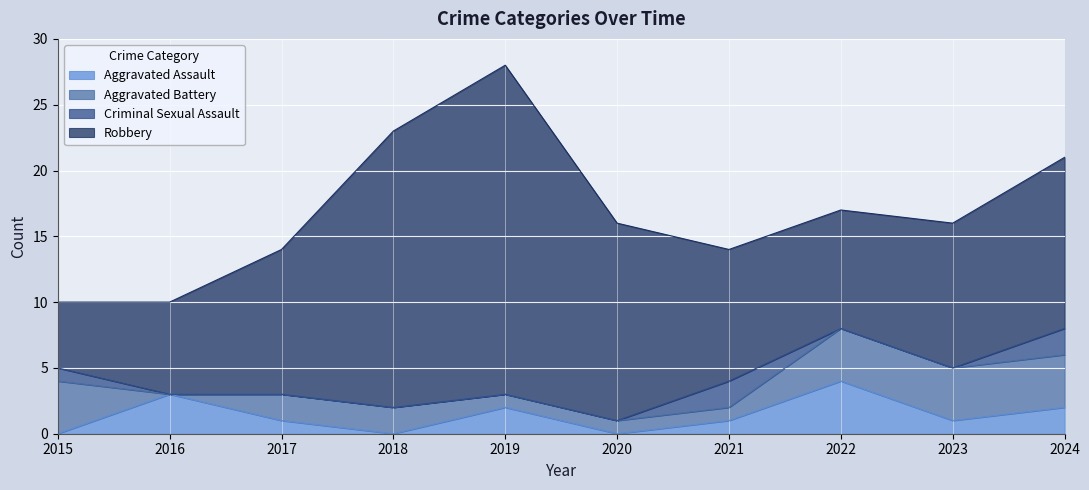

At which category does Robbery reach its first local valley?

2022